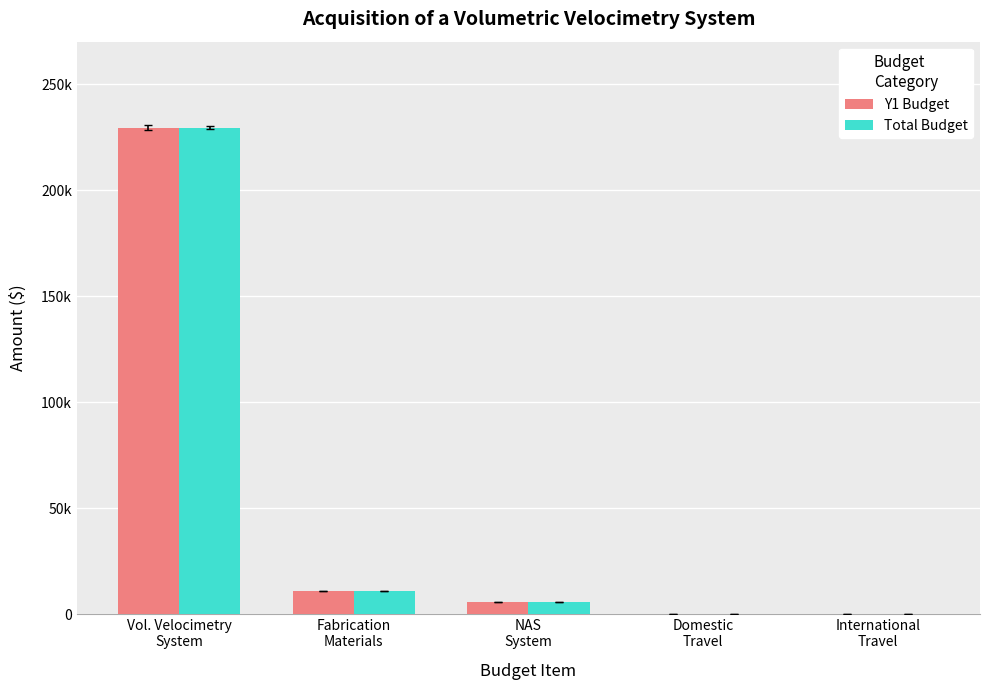

How many bars are there in each group?

2